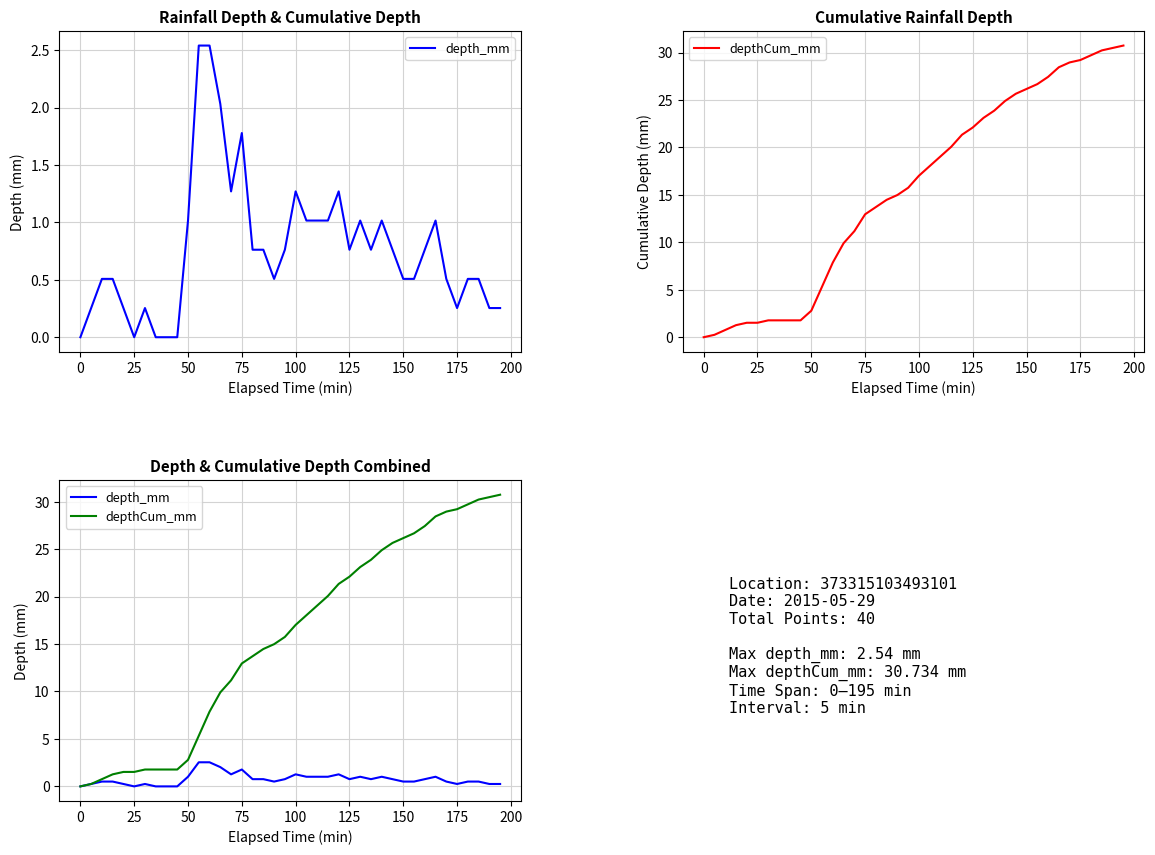

True or false: depthCum_mm and depth_mm cross at least once.

False